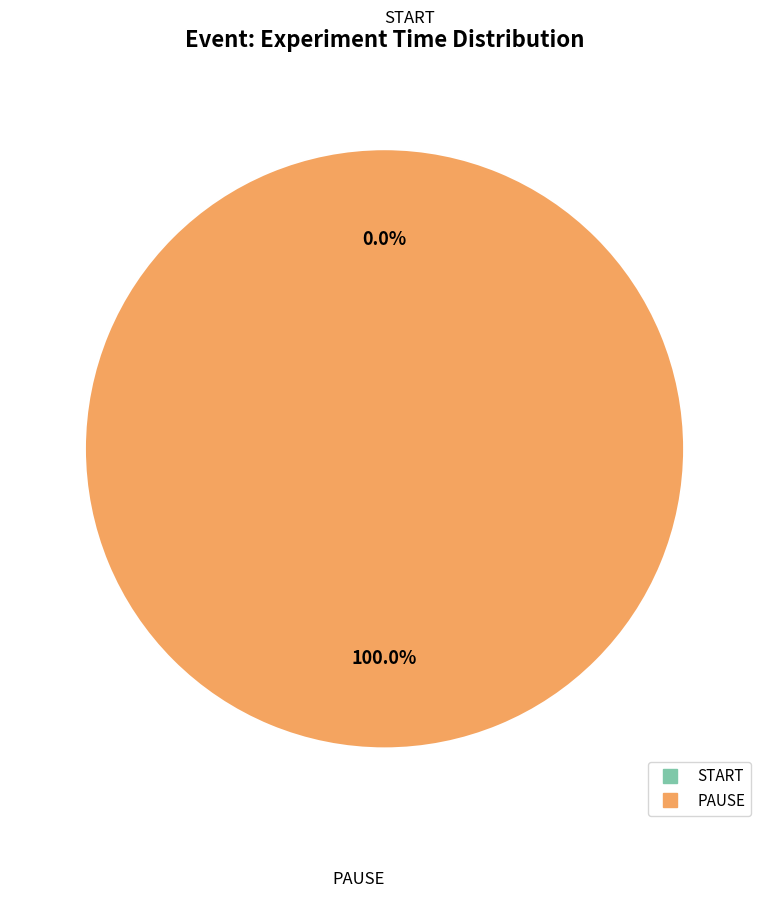

Is it true that START is 15% of the pie?

False